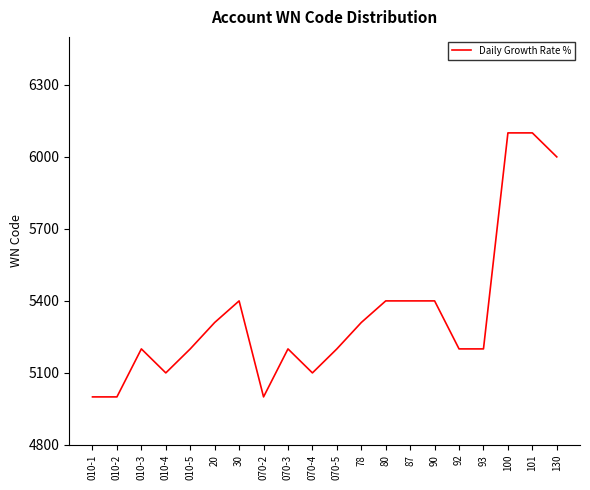

Which has a higher value, 30 or 010-2?

30